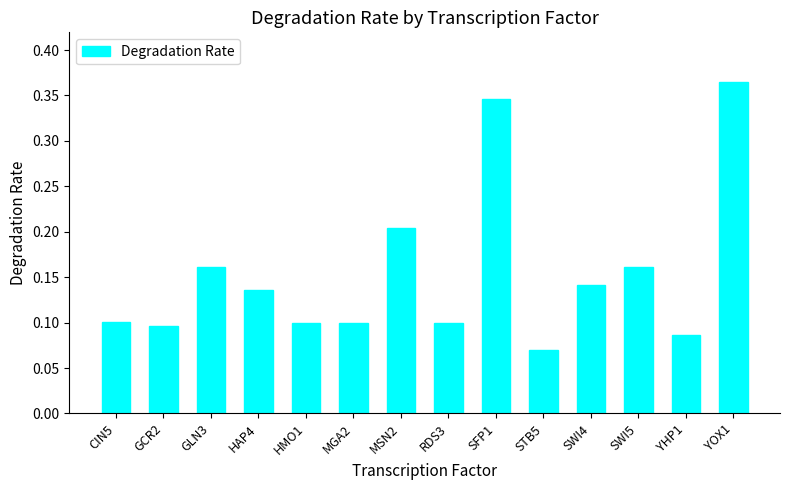

At which category does the chart reach its peak across all series?

YOX1